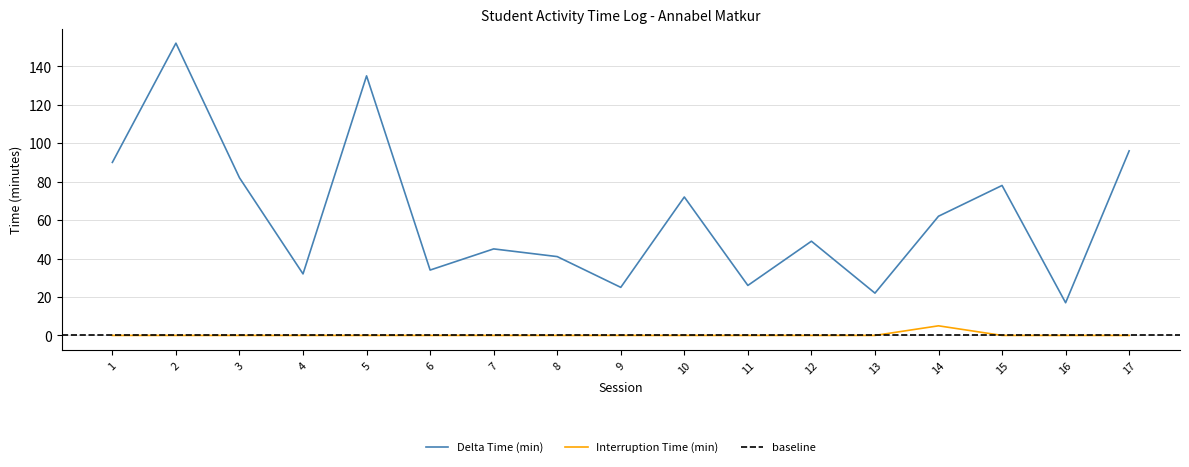

Which series changed the most between 4 and 11?

Delta Time (min)